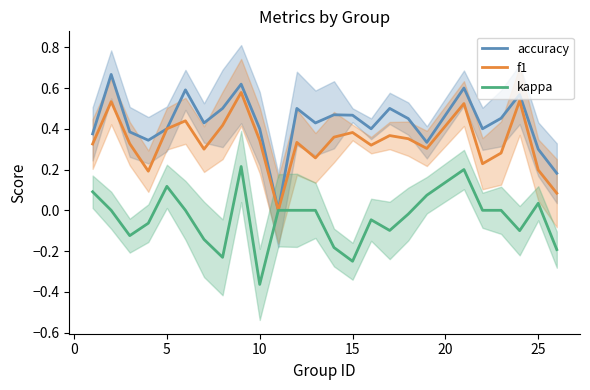

Does the chart have visible grid lines?

No